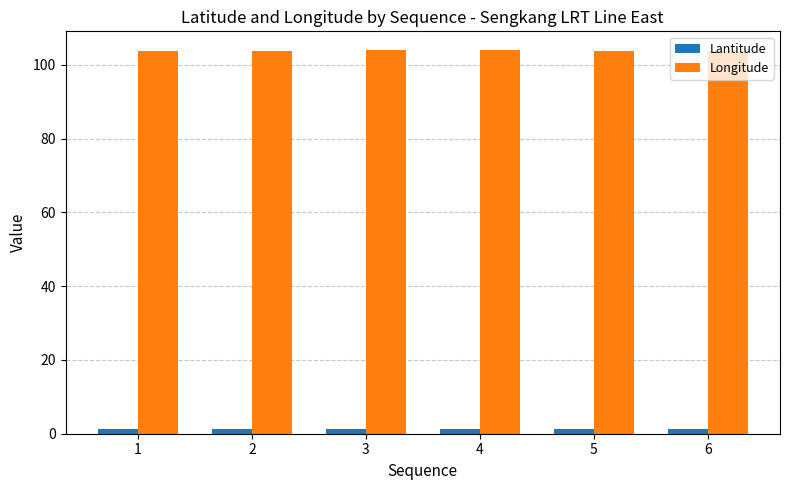

What is the sum of all Lantitude values?

8.3